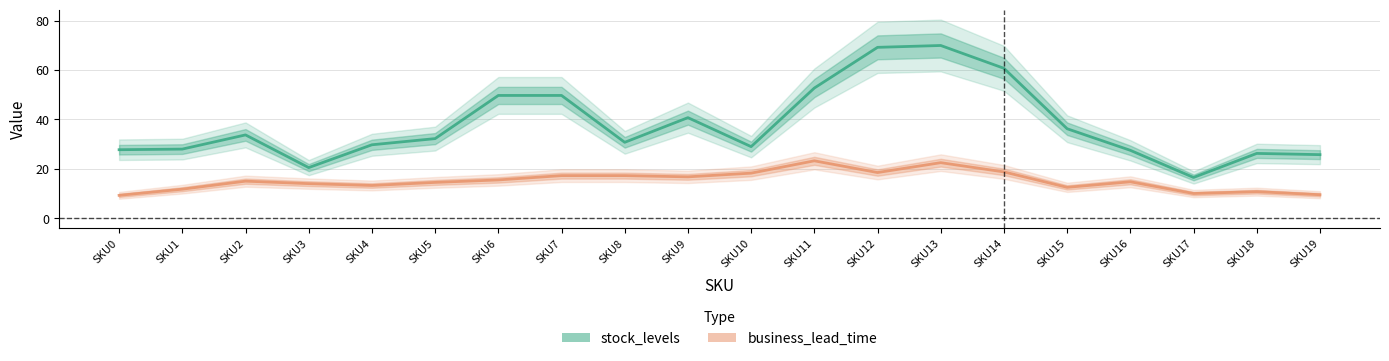

The stock_levels series shows 7 at SKU6. True or false?

False